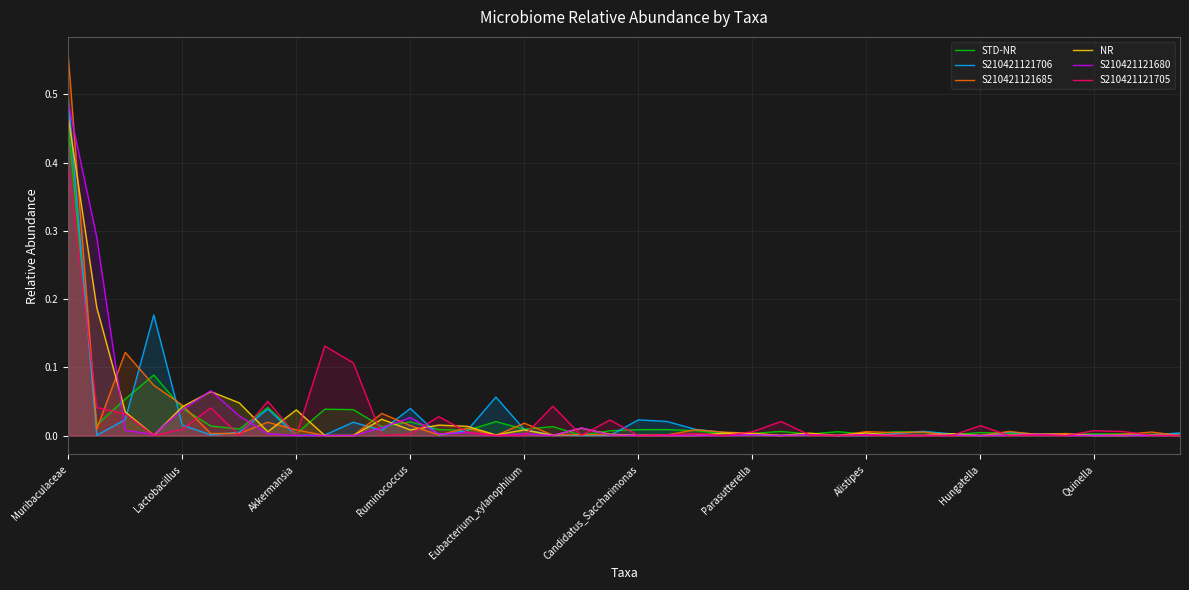

Which series has the largest total across all categories?

NR